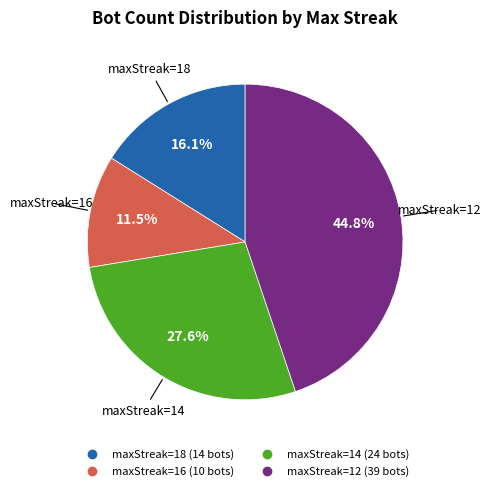

Is there any slice that represents more than half of the pie?

No